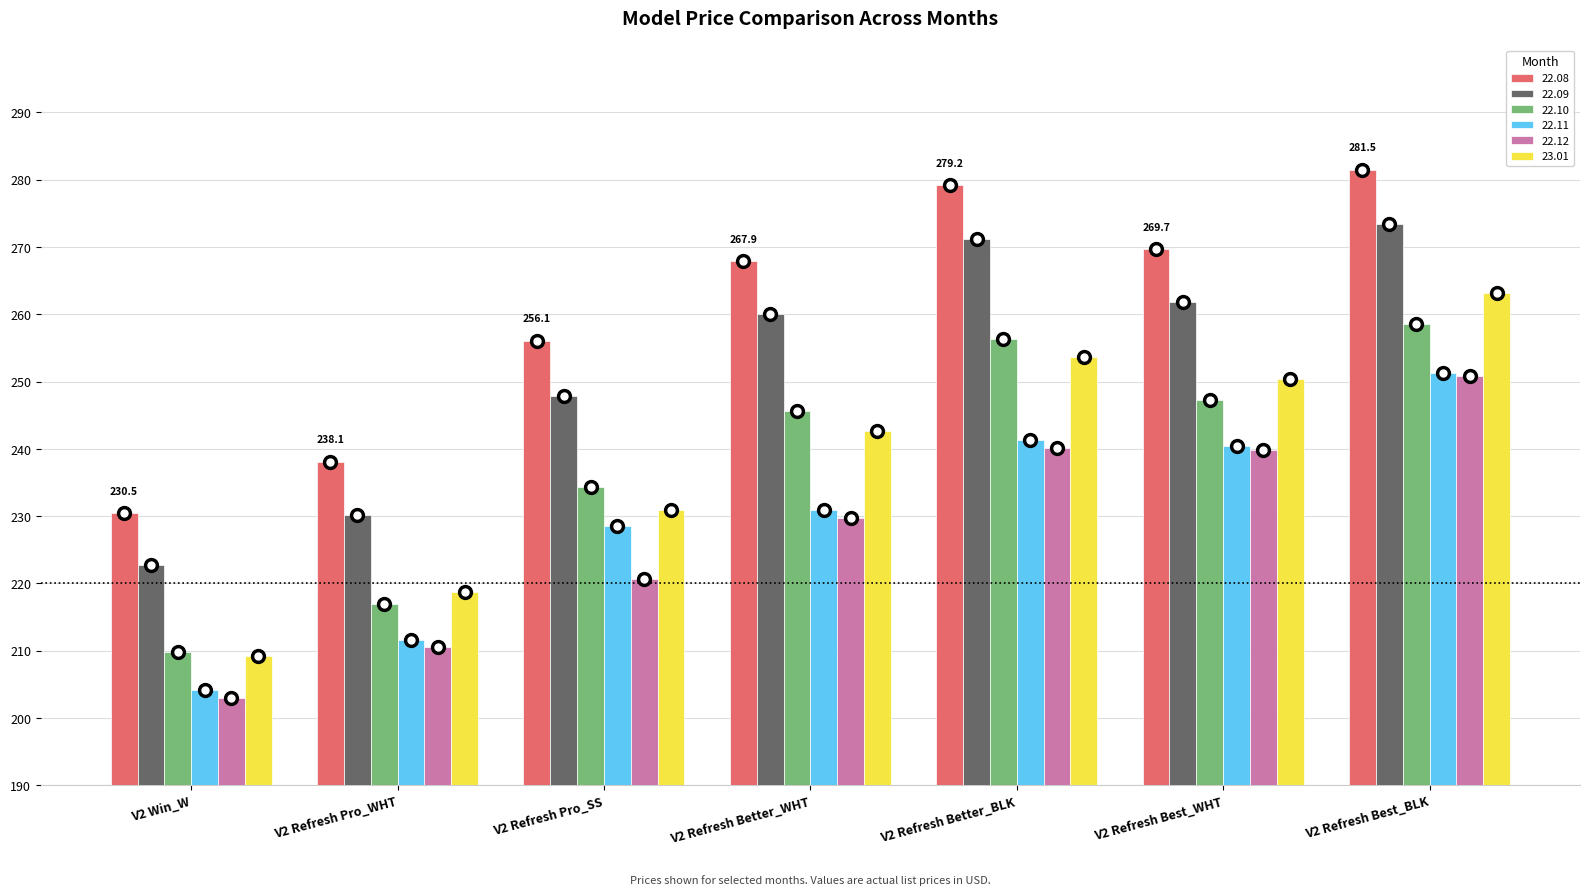

Count the number of categories in the chart.

7